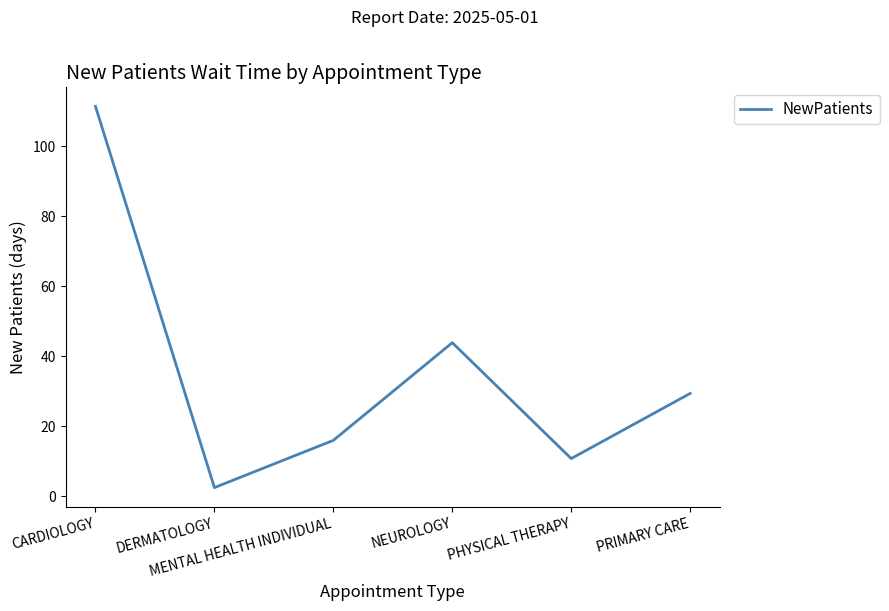

What is the average value?

35.7